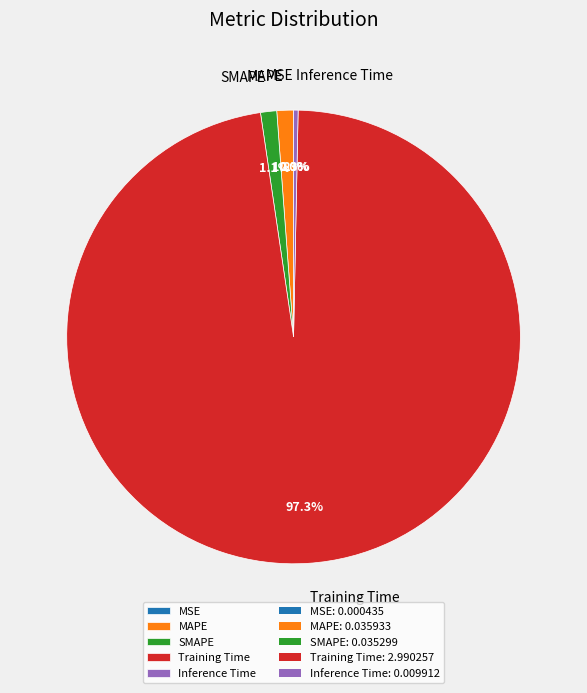

How much of the chart is everything except Inference Time?

99.7%